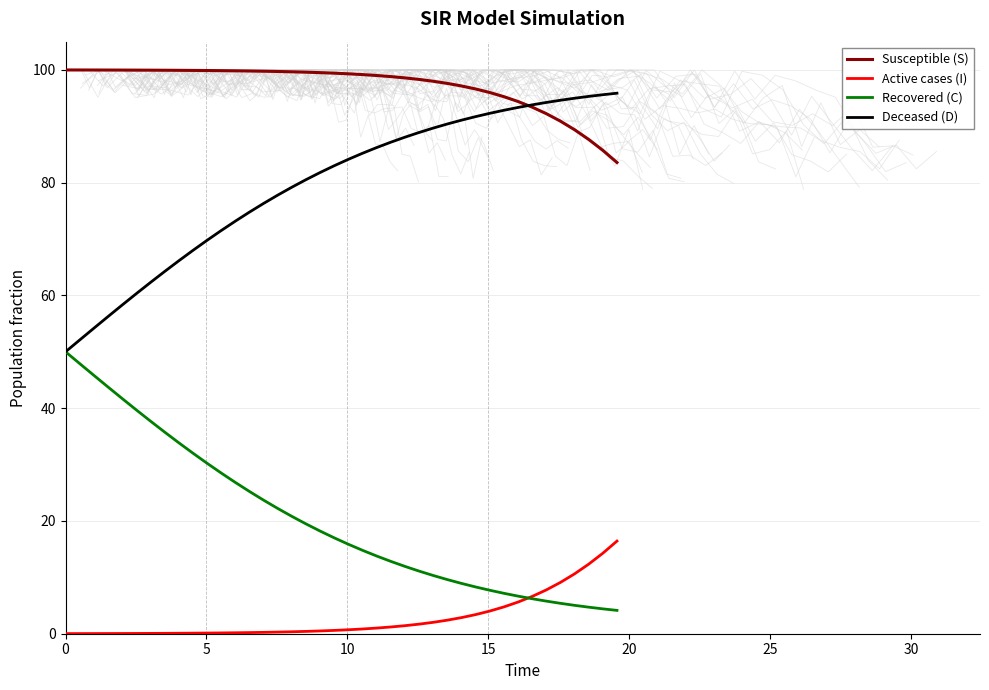

True or false: Deceased (D) and Active cases (I) cross at least once.

False